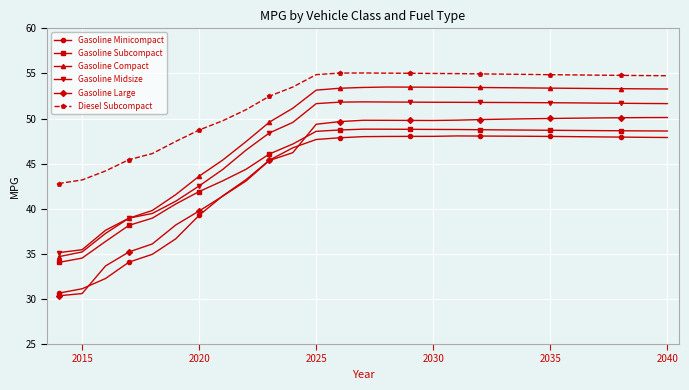

Which series has the widest spread of values?

Gasoline Large